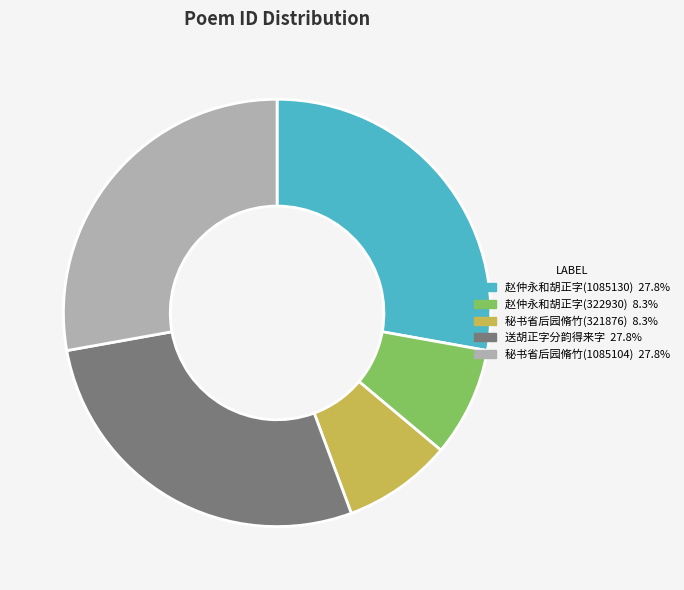

Is there any slice that represents more than half of the pie?

No